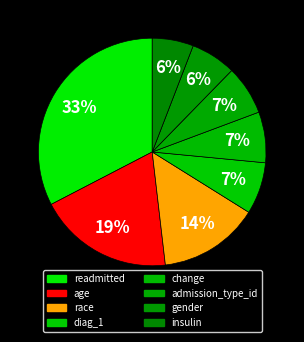

To the nearest percent, what is the difference between the gender and diag_1 slice percentages?

1%